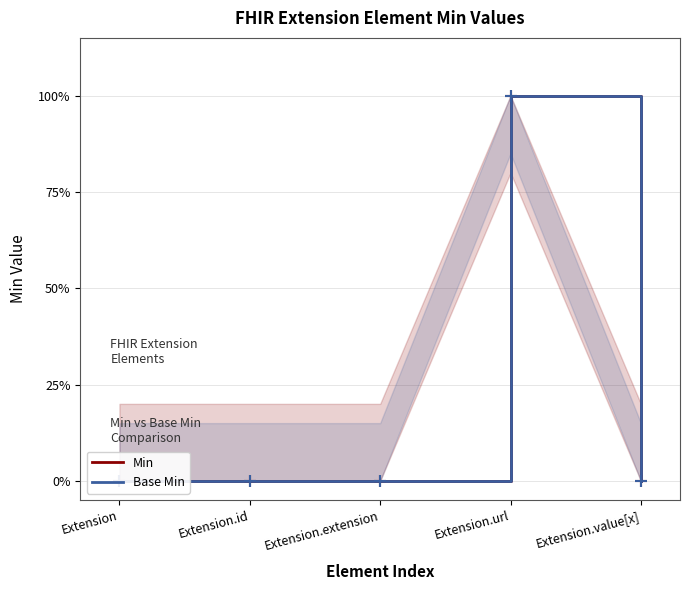

At how many categories does at least one series exceed 0?

1